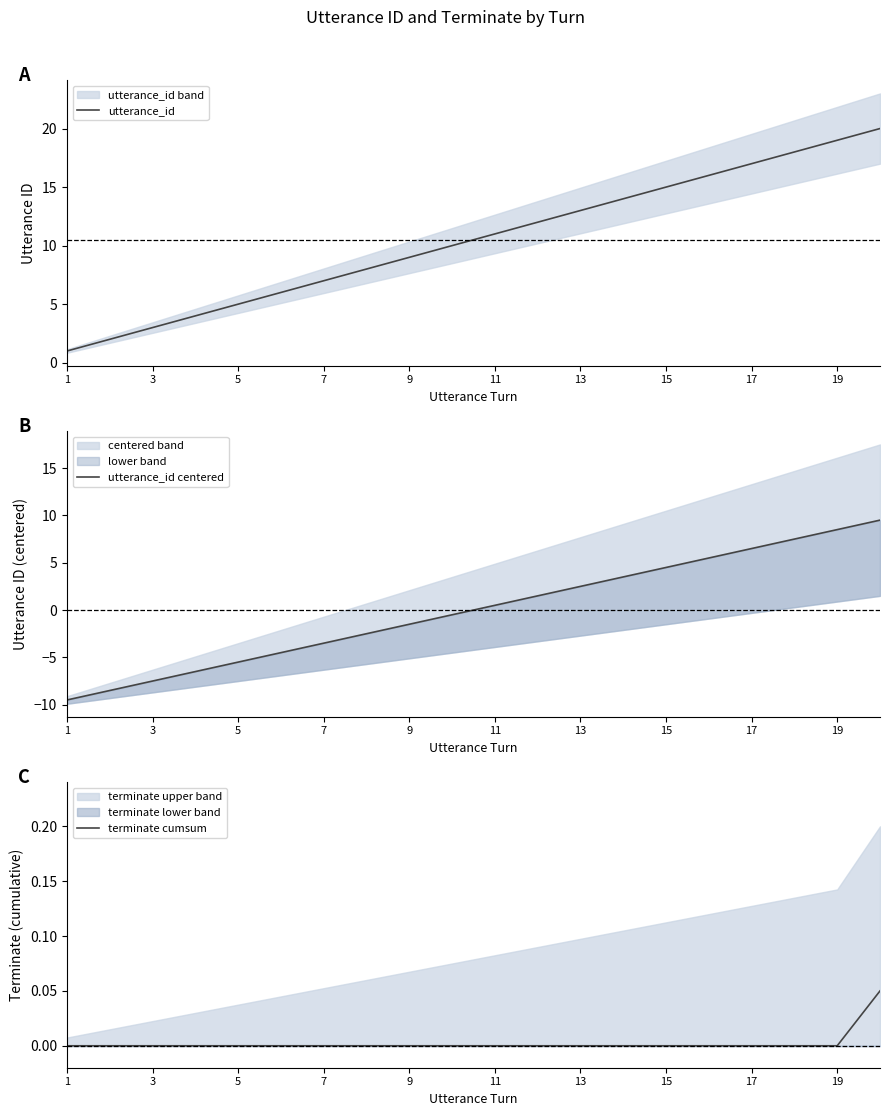

The value of utterance_id at 3 is 5.3. True or false?

False